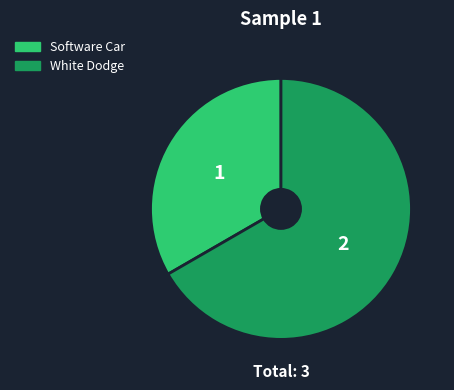

Is there a majority slice in this chart?

Yes